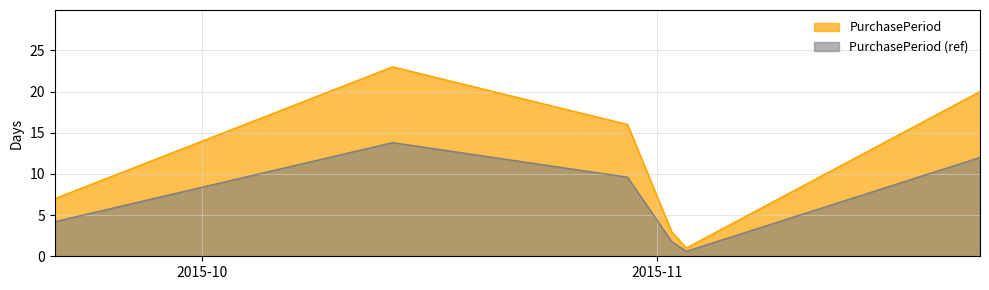

List the labels in order of value, smallest first.

2015-11-03, 2015-11-02, 2015-09-21, 2015-10-30, 2015-11-23, 2015-10-14